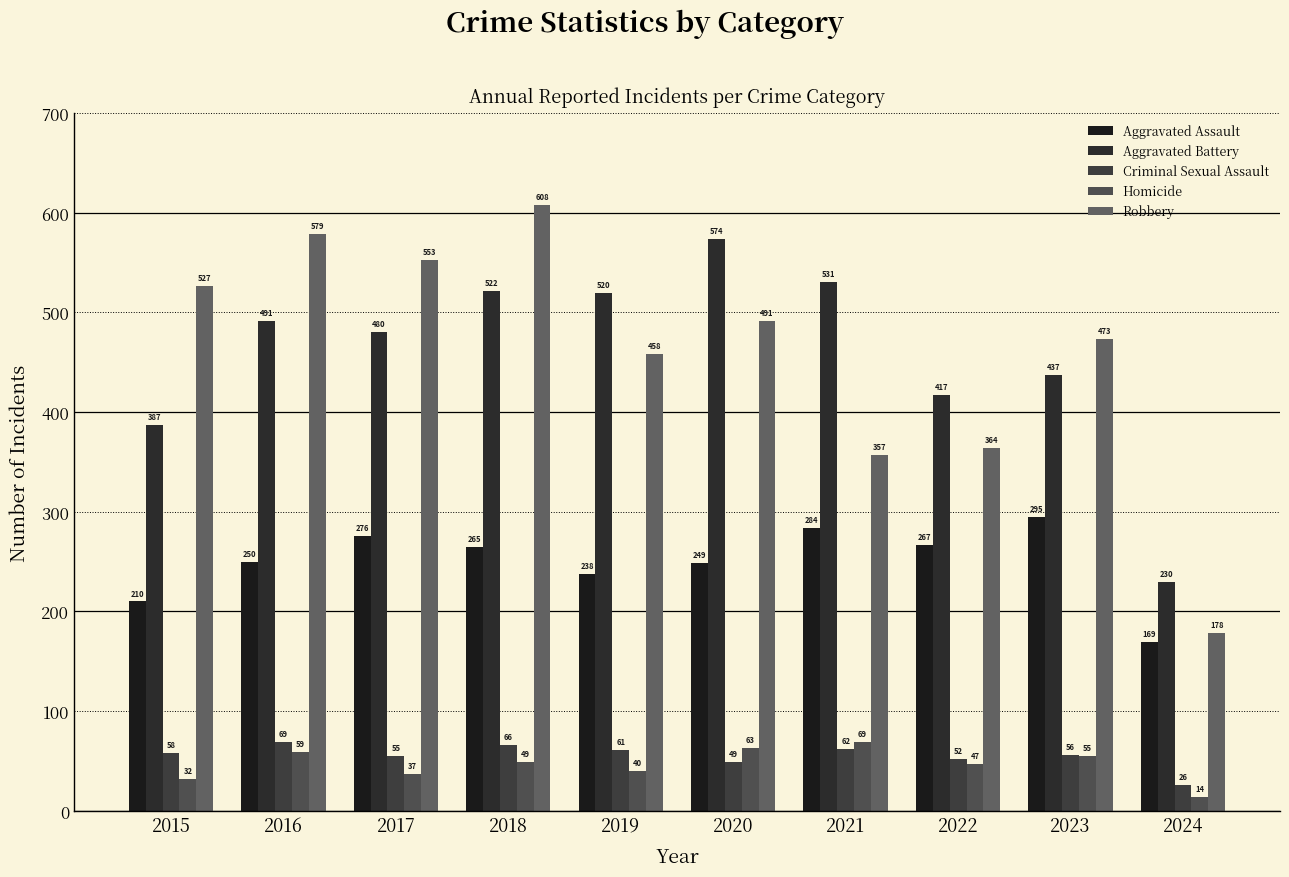

What is the difference between the maximum and minimum values in the Aggravated Battery series?

344